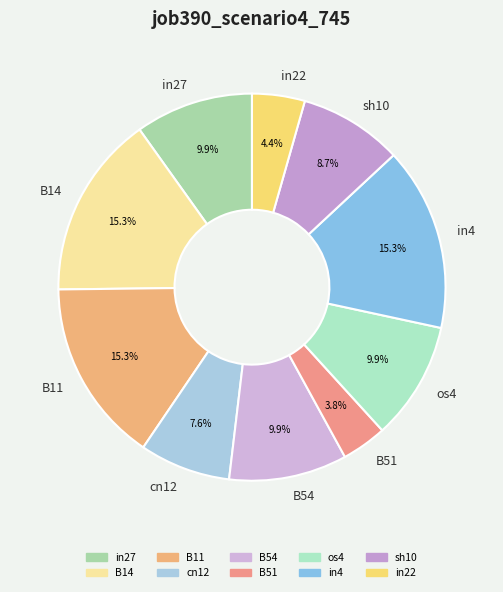

Which has a higher value, in27 or in4?

in4